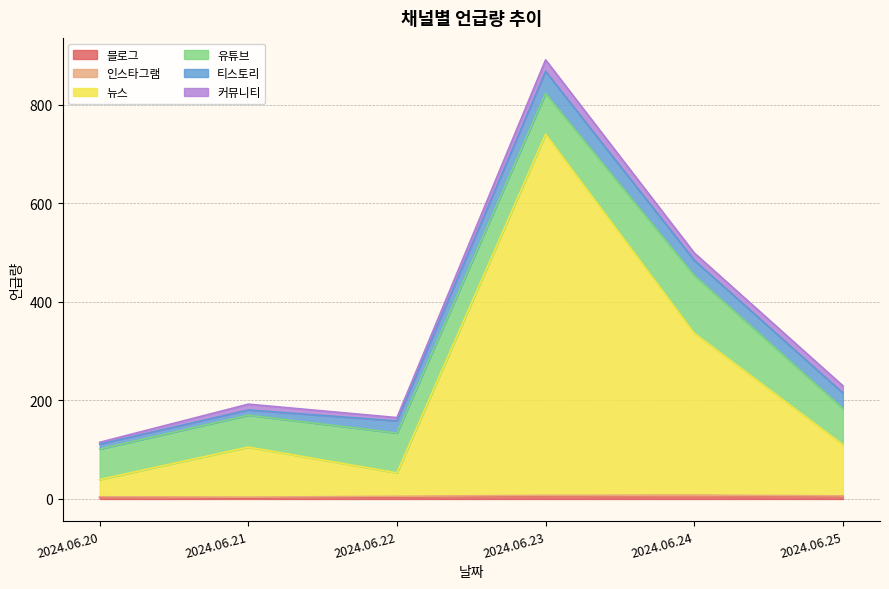

What is the maximum value shown in the chart?

732.7